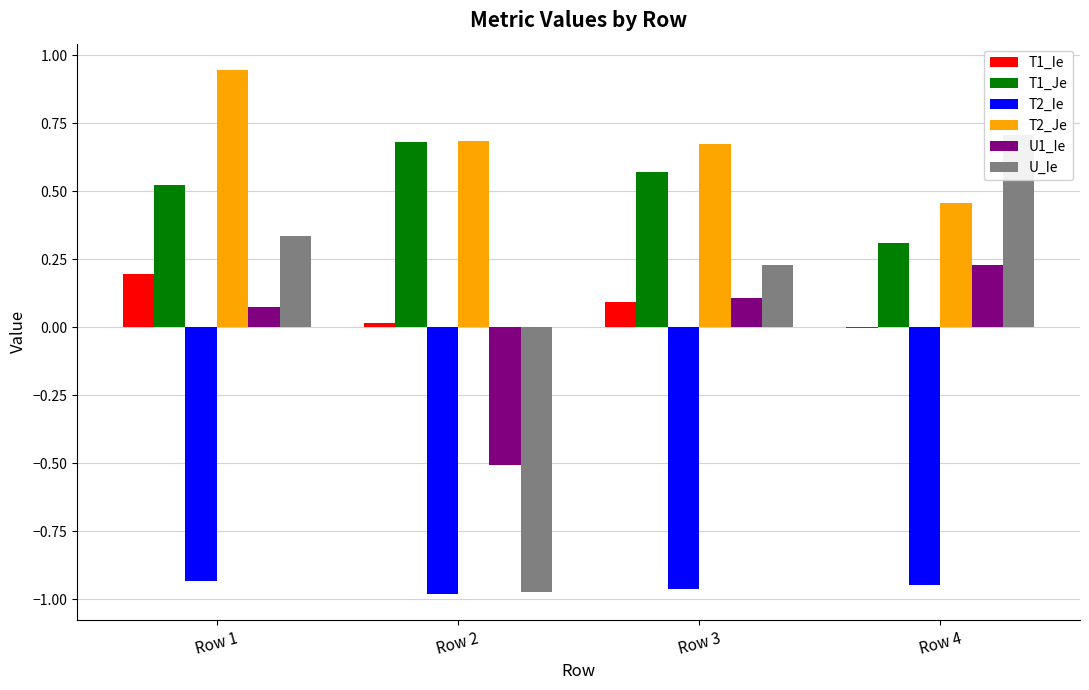

What is the total value across all series at Row 1?

1.1